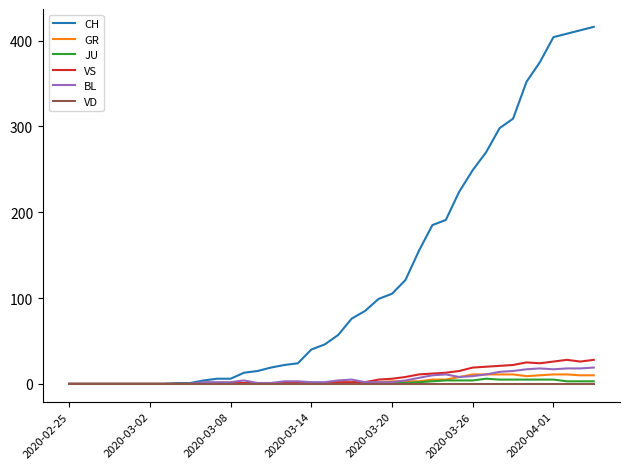

Which series has the largest total across all categories?

CH